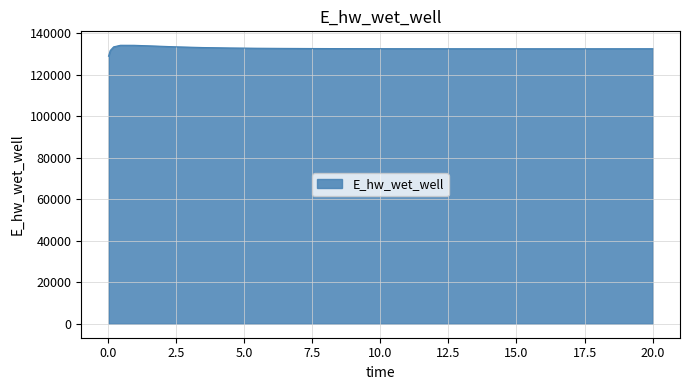

What is the smallest value displayed?

128912.6